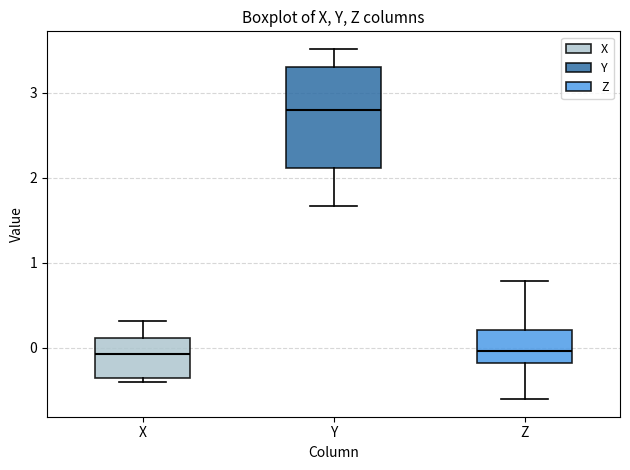

Comparing the boxes themselves (not the whiskers), which one is the tallest?

Y